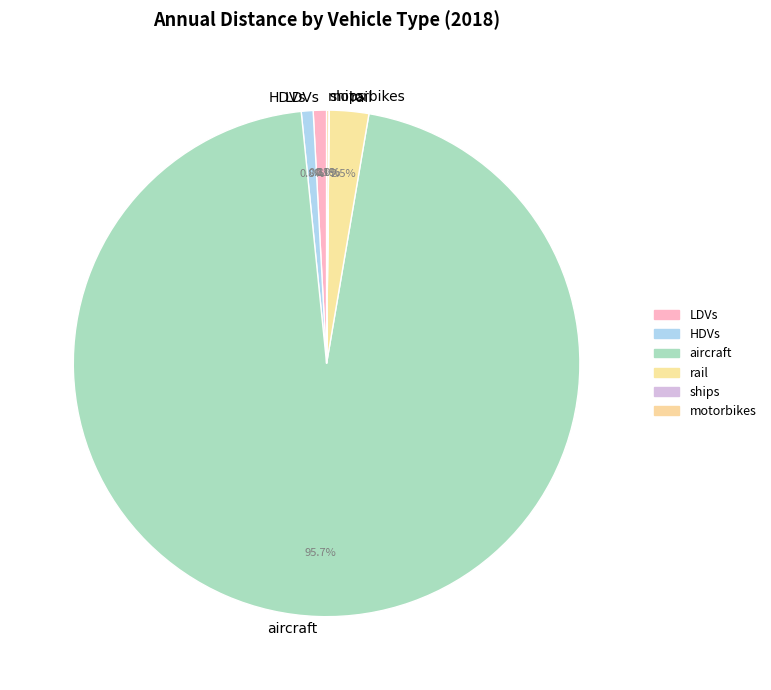

To the nearest percent, what is the difference between the largest and smallest slice percentages?

96%